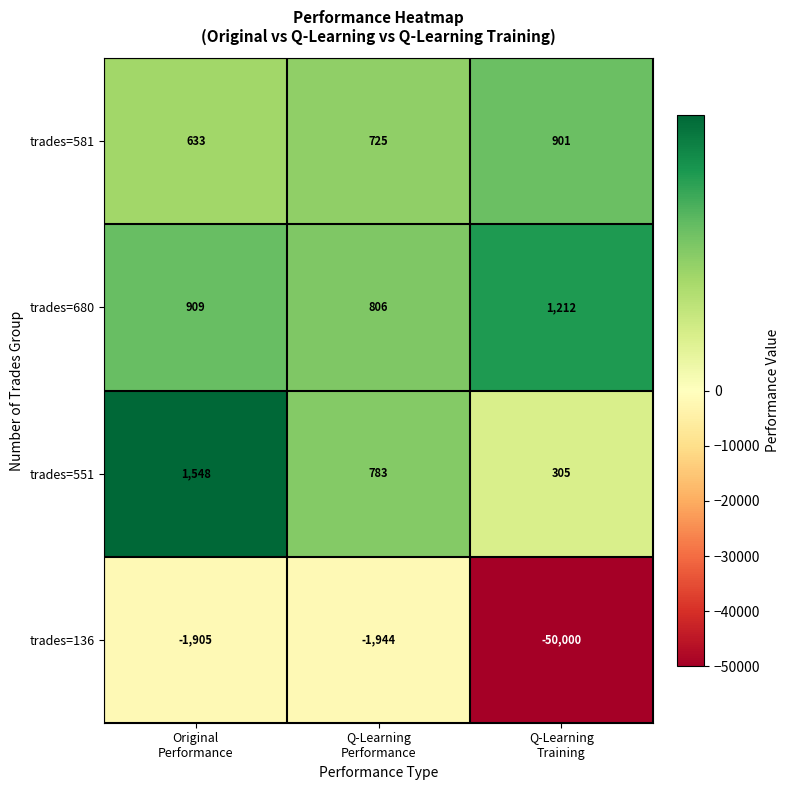

How many data points does each series have?

3